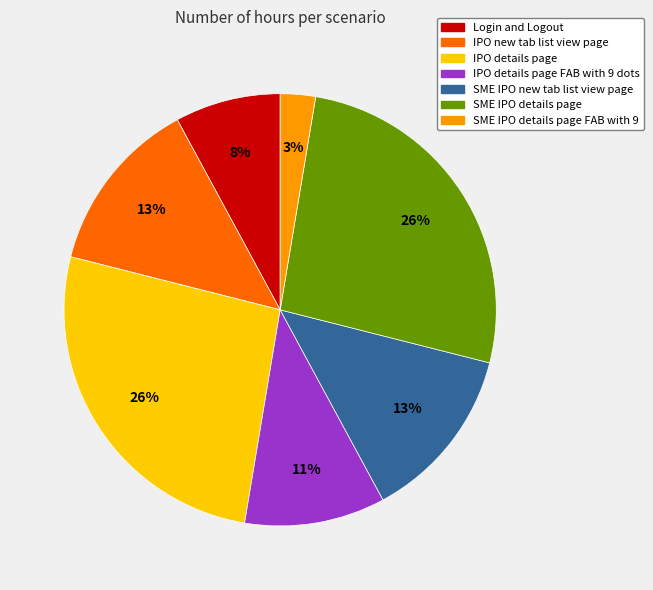

Does any single category account for the majority?

No